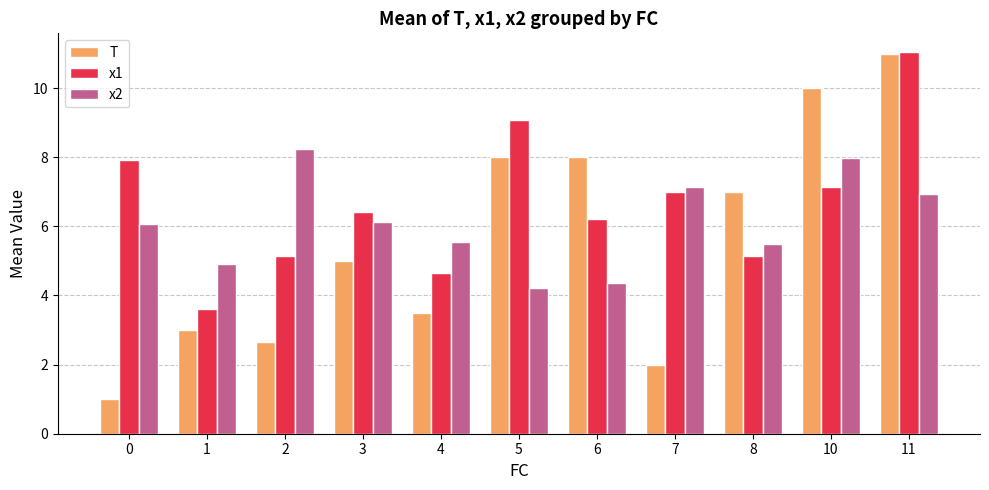

Reading left to right, what are all the values shown in this chart?

T: 1.0	3.0	2.7	5.0	3.5	8.0	8.0	2.0	7.0	10.0	11.0
x1: 7.9	3.6	5.1	6.4	4.7	9.1	6.2	7.0	5.1	7.1	11.0
x2: 6.1	4.9	8.3	6.1	5.5	4.2	4.4	7.1	5.5	8.0	6.9